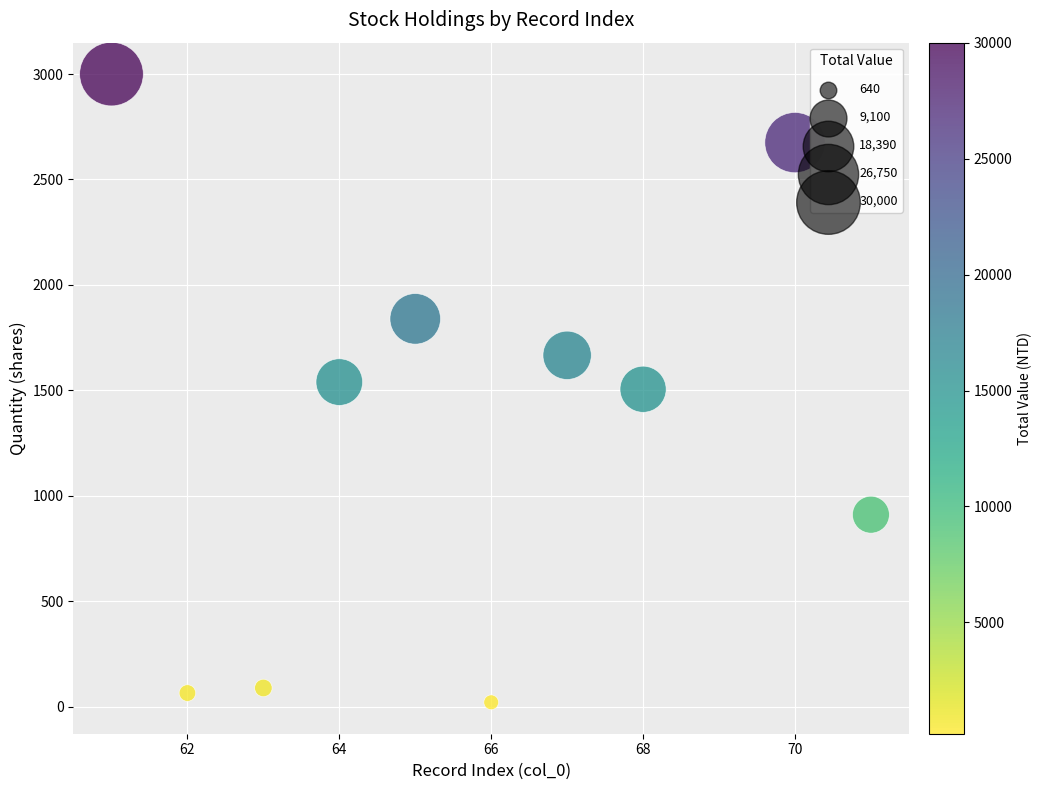

What is the range of Y values (max minus min)?

2980